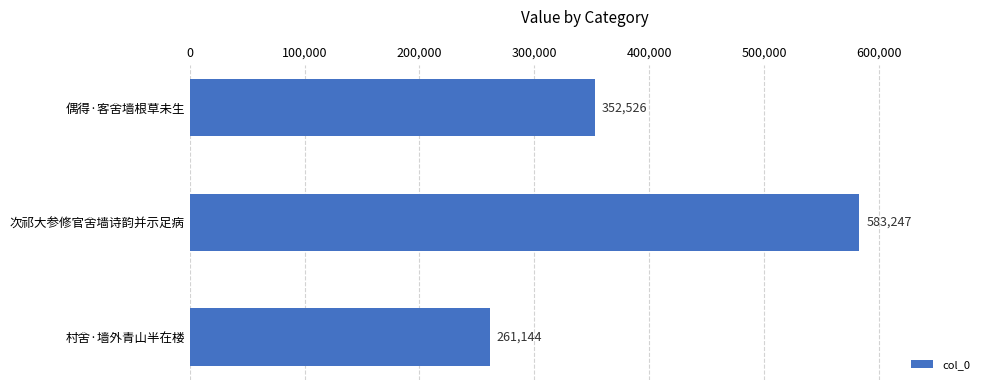

Between 次祁大参修官舍墙诗韵并示足病 and 村舍·墙外青山半在楼, which is larger?

次祁大参修官舍墙诗韵并示足病